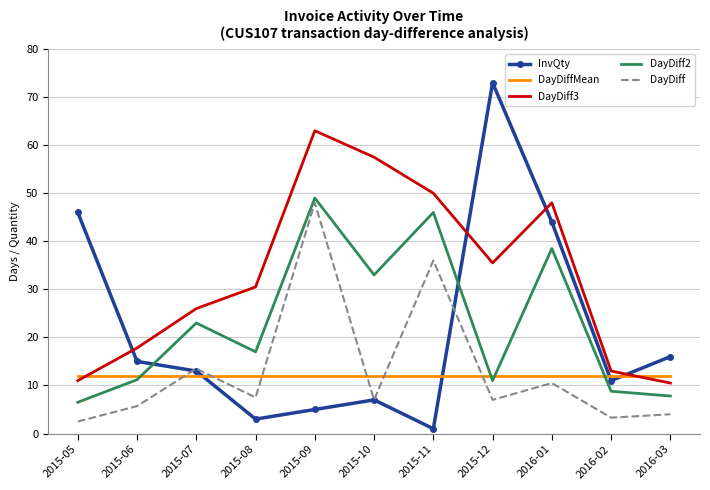

Which series has the largest range (max minus min)?

InvQty